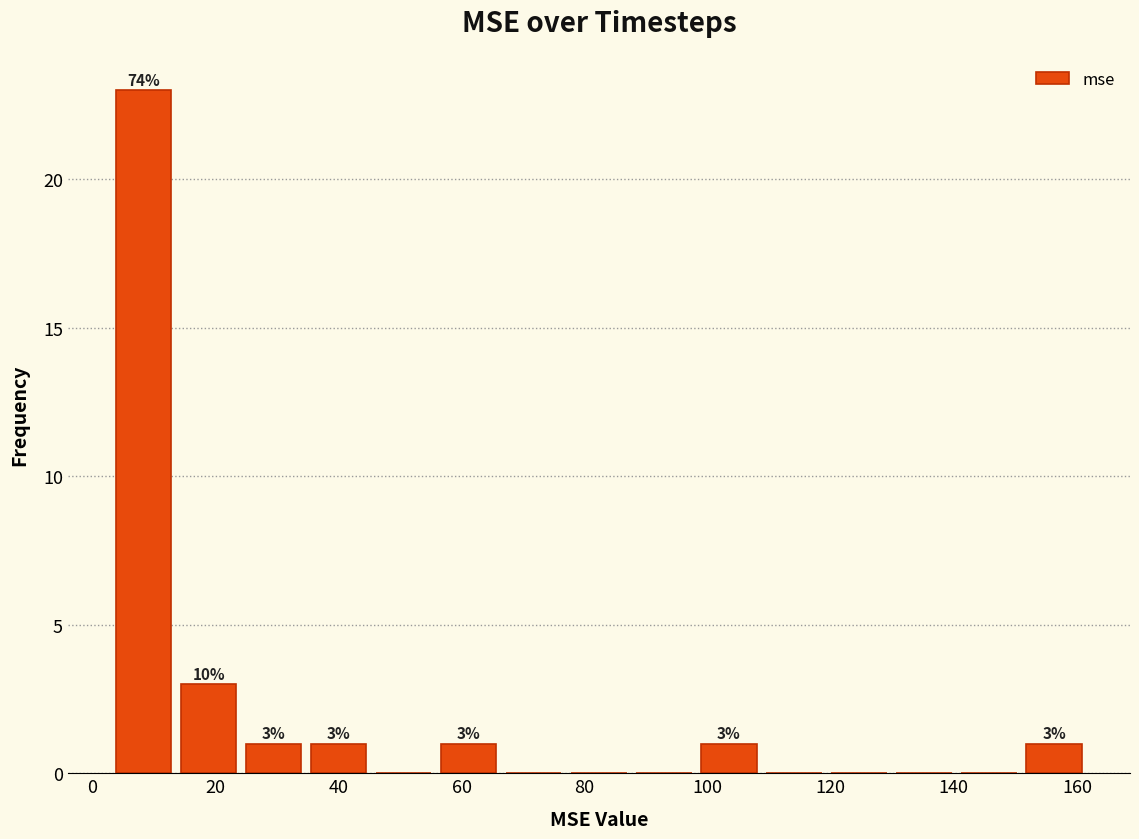

Over which range of the x-axis is the bar tallest?

4 to 14